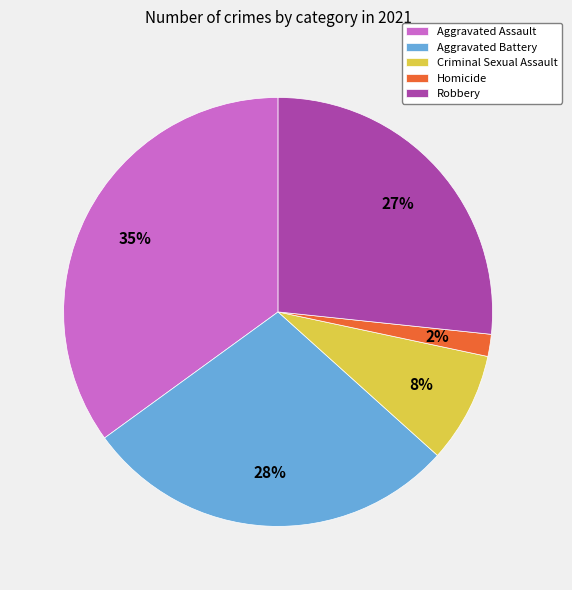

To the nearest percent, what portion does Robbery represent?

27%